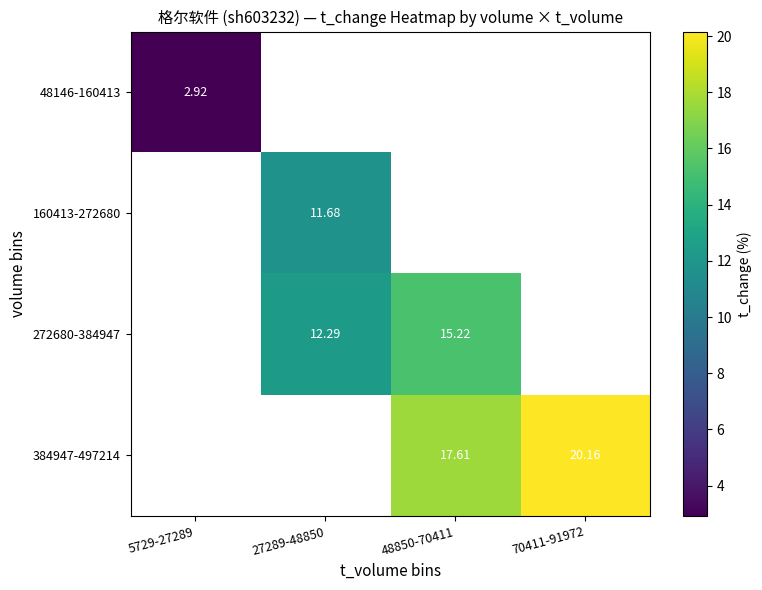

What is the minimum value for 48146-160413?

2.9